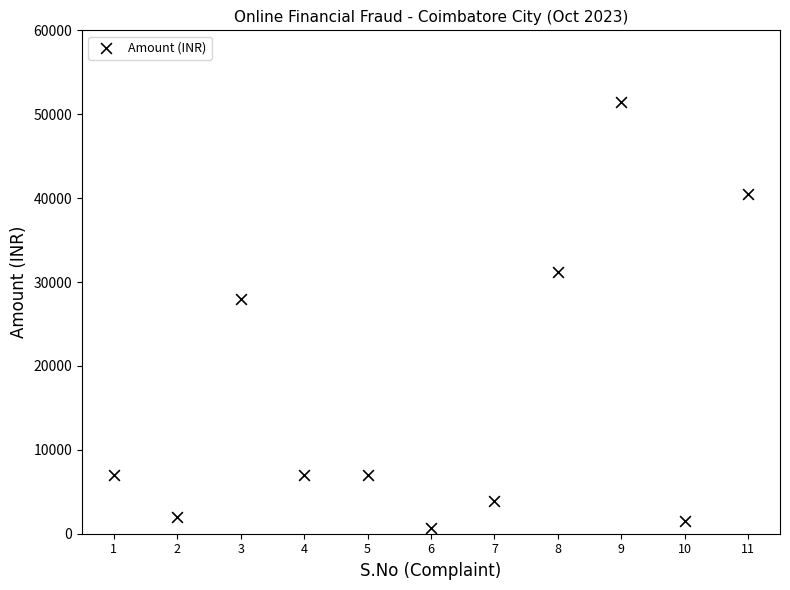

What Y value in the scatter plot is closest to 26027?

28000.0